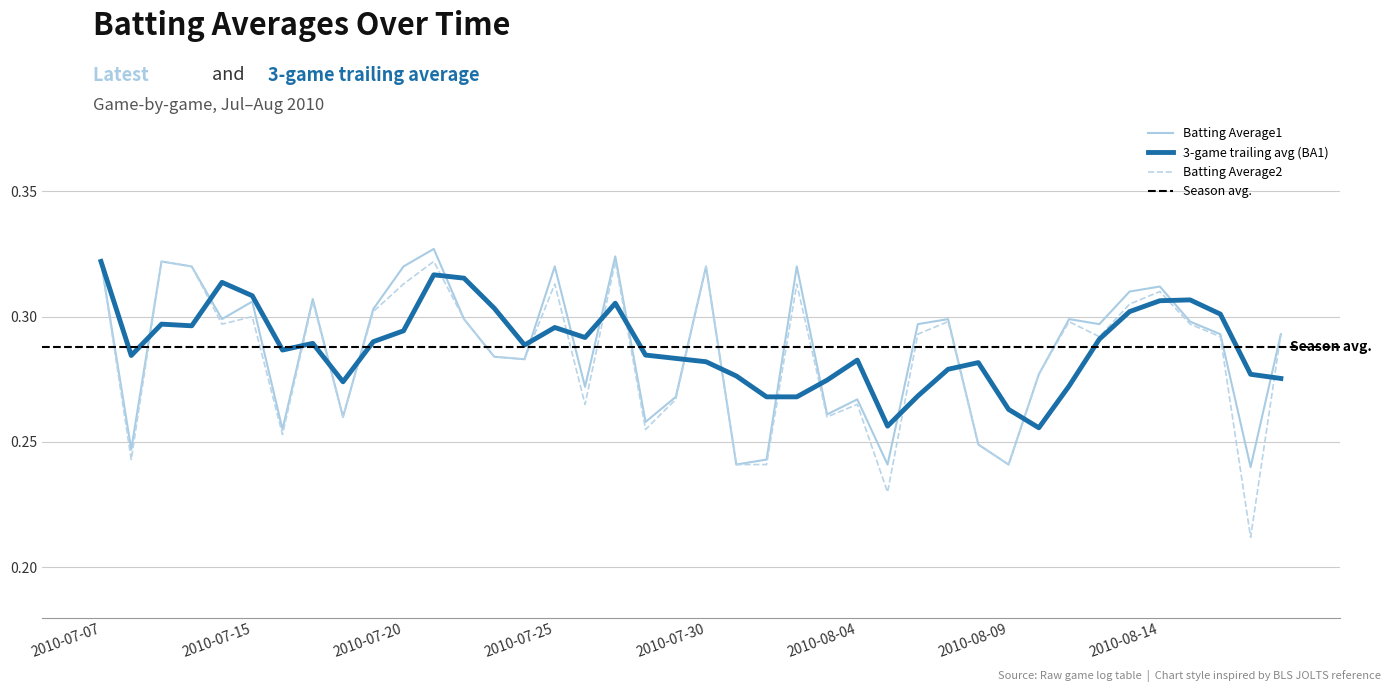

What is the minimum value for Batting Average1?

0.2